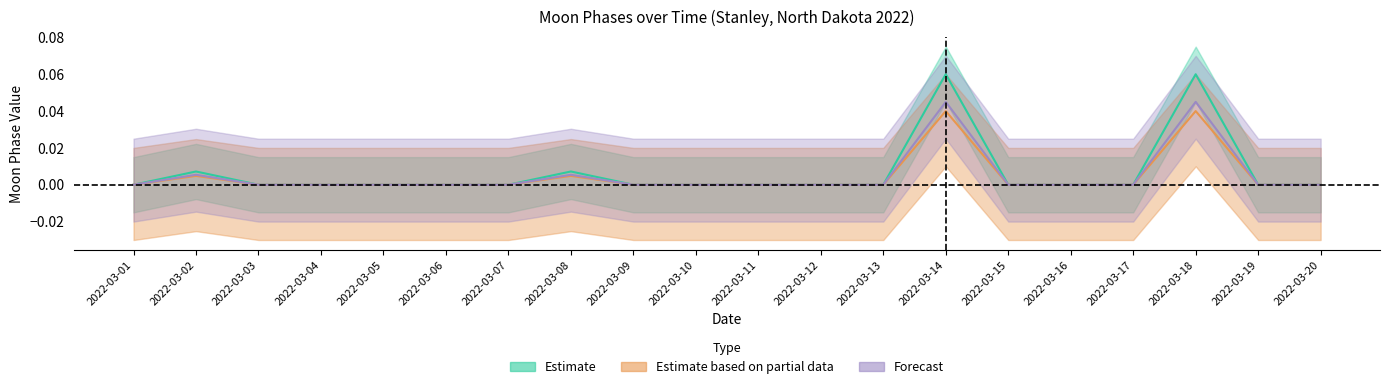

True or false: Estimate based on partial data and Forecast cross at least once.

False